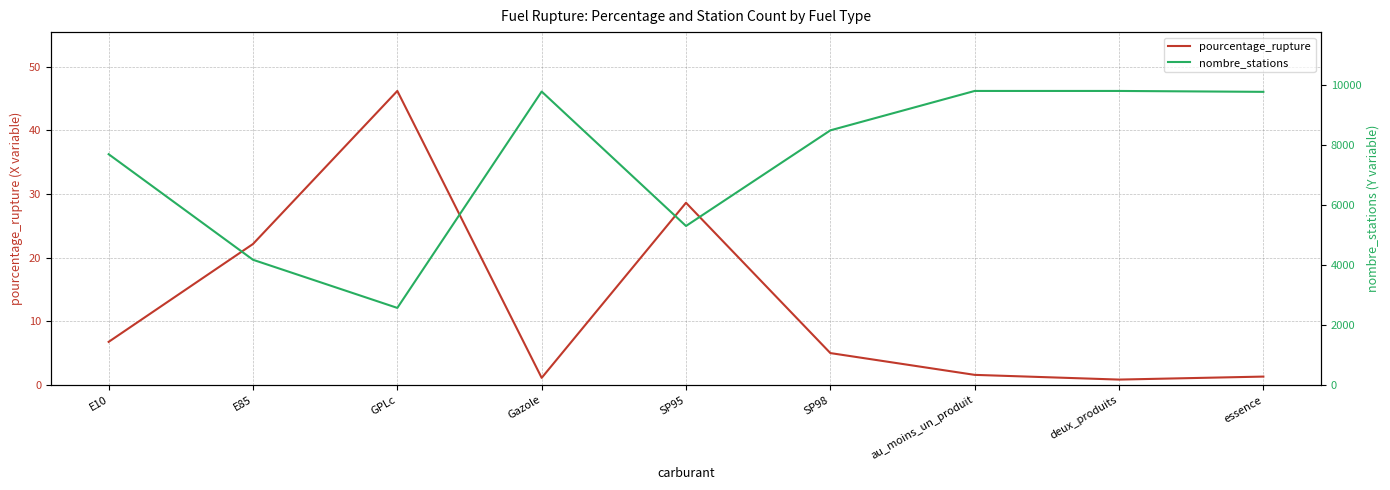

True or false: nombre_stations and pourcentage_rupture intersect in this chart.

False